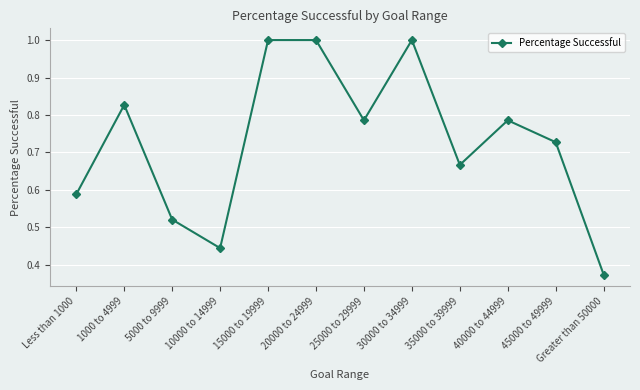

Count the values in the range 0 to 1.

12